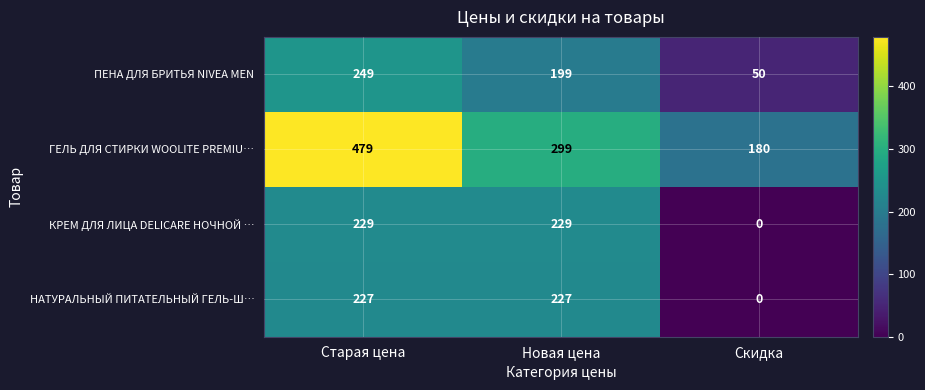

Reading left to right, extract all data points from this chart.

ПЕНА ДЛЯ БРИТЬЯ NIVEA MEN: Старая цена=249	Новая цена=199	Скидка=50
ГЕЛЬ ДЛЯ СТИРКИ WOOLITE PREMIU…: Старая цена=479	Новая цена=299	Скидка=180
КРЕМ ДЛЯ ЛИЦА DELICARE НОЧНОЙ …: Старая цена=229	Новая цена=229	Скидка=0
НАТУРАЛЬНЫЙ ПИТАТЕЛЬНЫЙ ГЕЛЬ-Ш…: Старая цена=227	Новая цена=227	Скидка=0